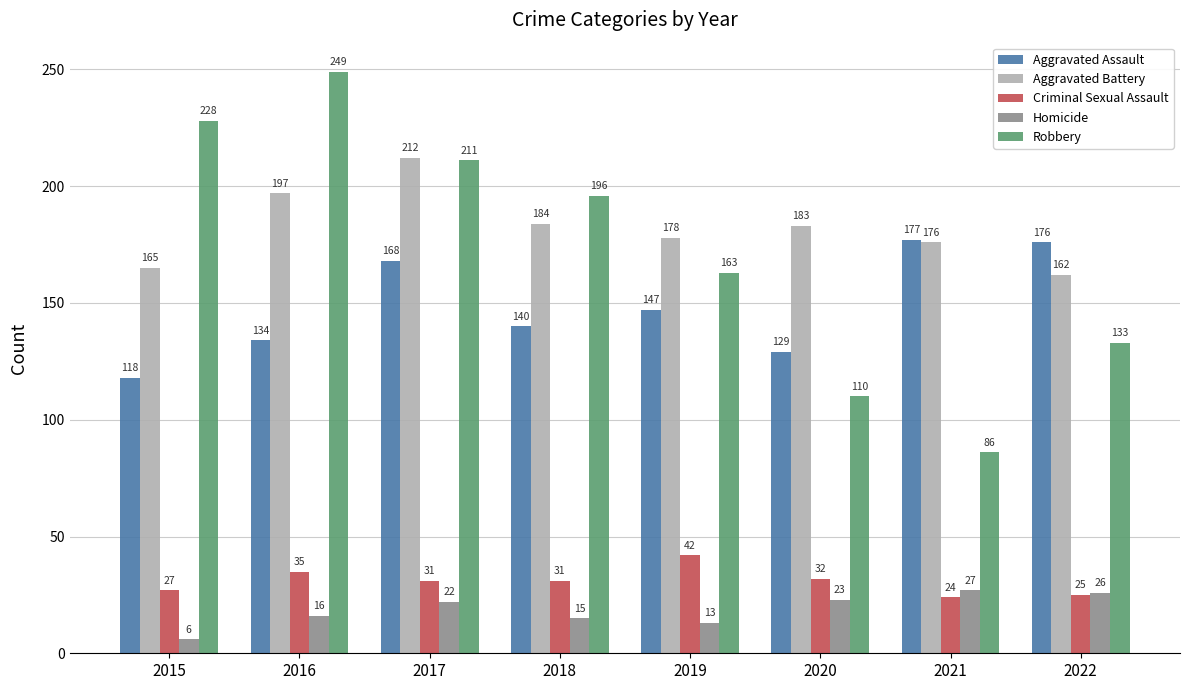

List the labels in order of Homicide value, largest first.

2021, 2022, 2020, 2017, 2016, 2018, 2019, 2015